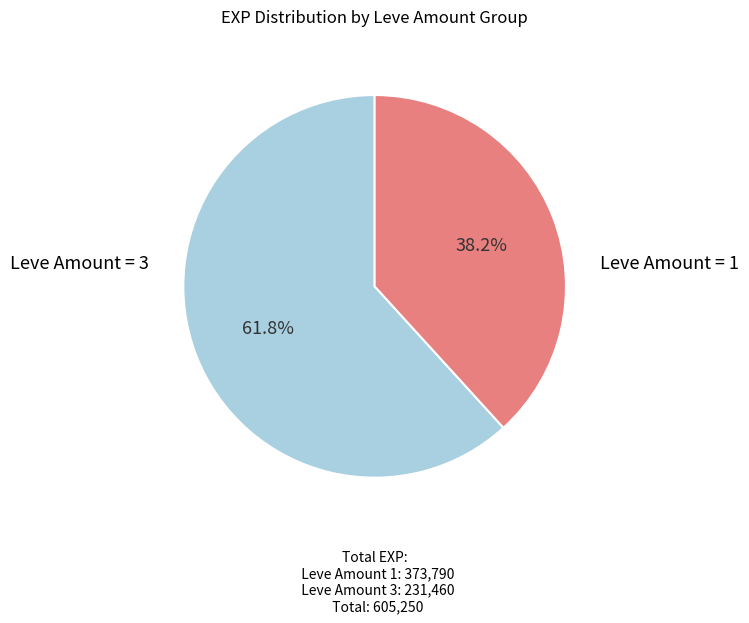

Is there any slice that represents more than half of the pie?

Yes